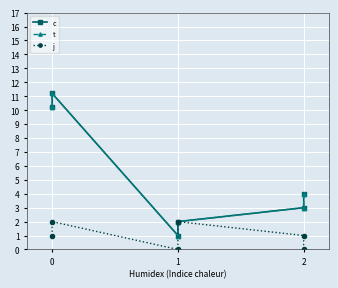

Which series has the widest spread of values?

c